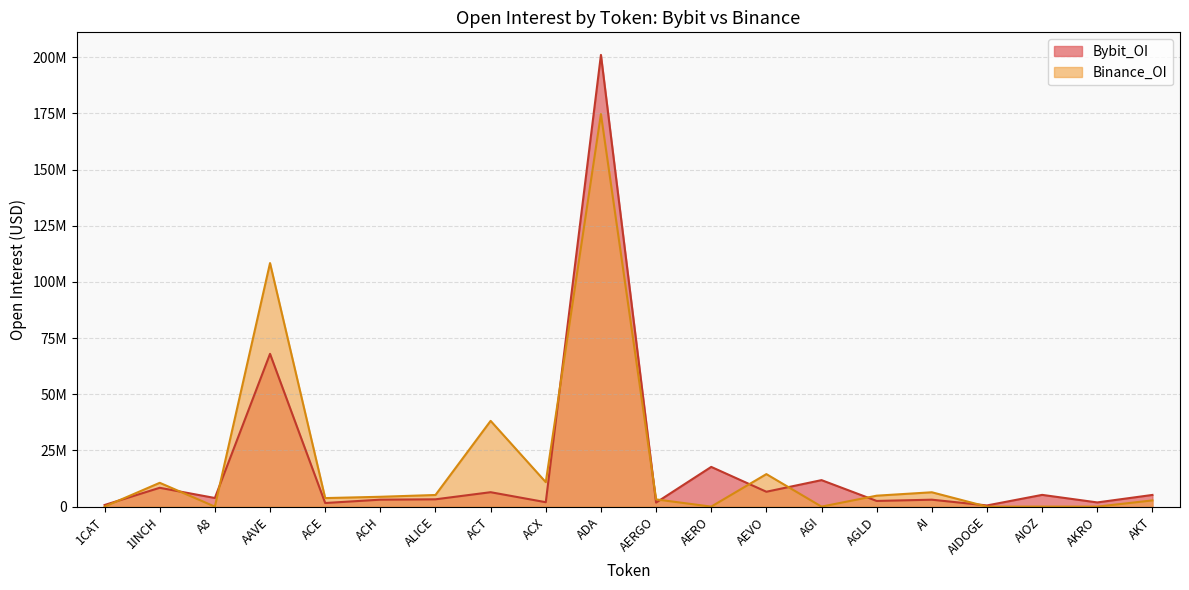

At which category is the sum across all series the highest?

ADA